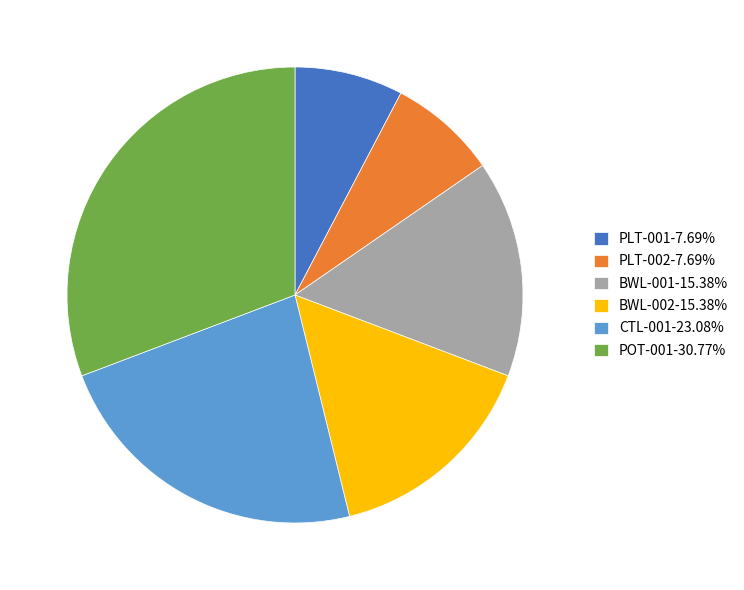

Approximately how many times larger is the value at BWL-002 compared to PLT-002?

2.0